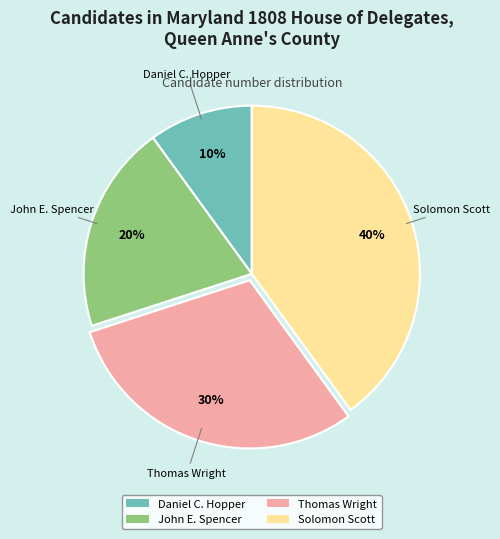

Is the sum of John E. Spencer and Solomon Scott greater than half?

Yes